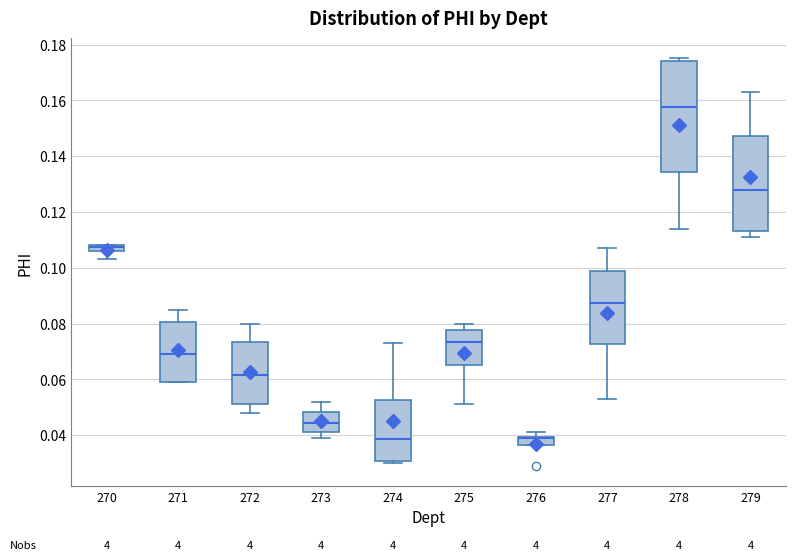

Where does the median line of the box at x = 274 sit on the y-axis? The values are not printed on the chart, so give them approximately, as read against the axis.

0.038